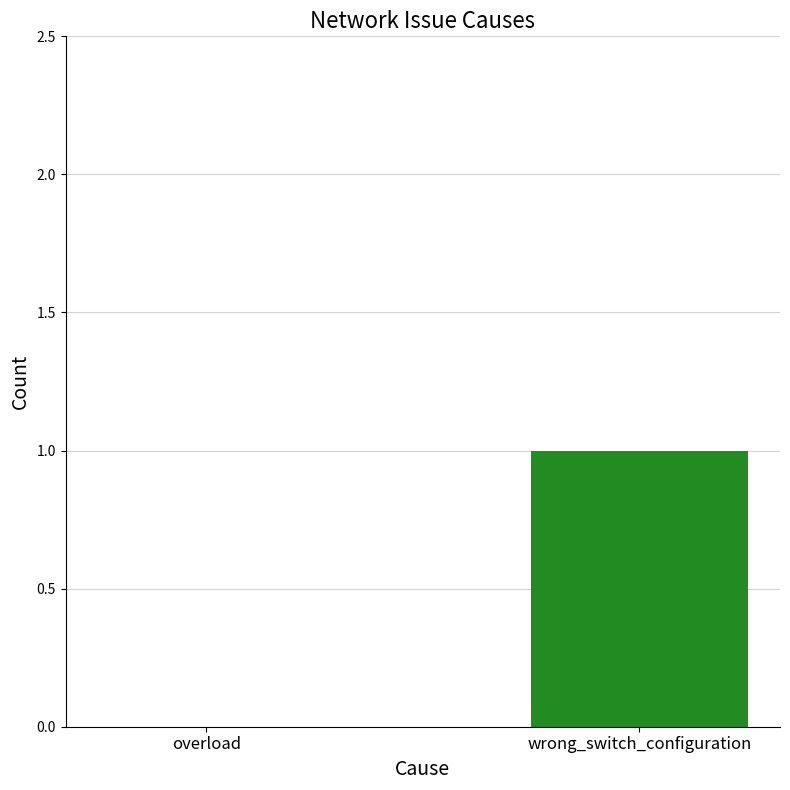

What is the sum of the values at overload and wrong_switch_configuration?

1